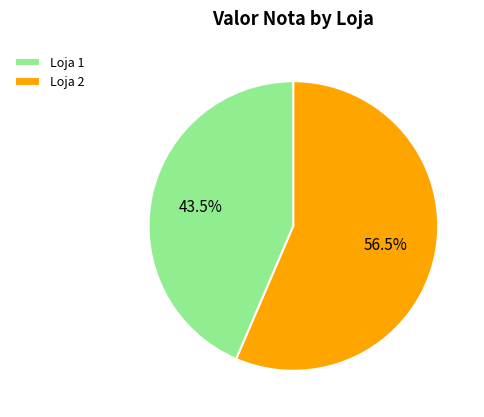

Combined, do Loja 1 and Loja 2 account for over 50%?

Yes